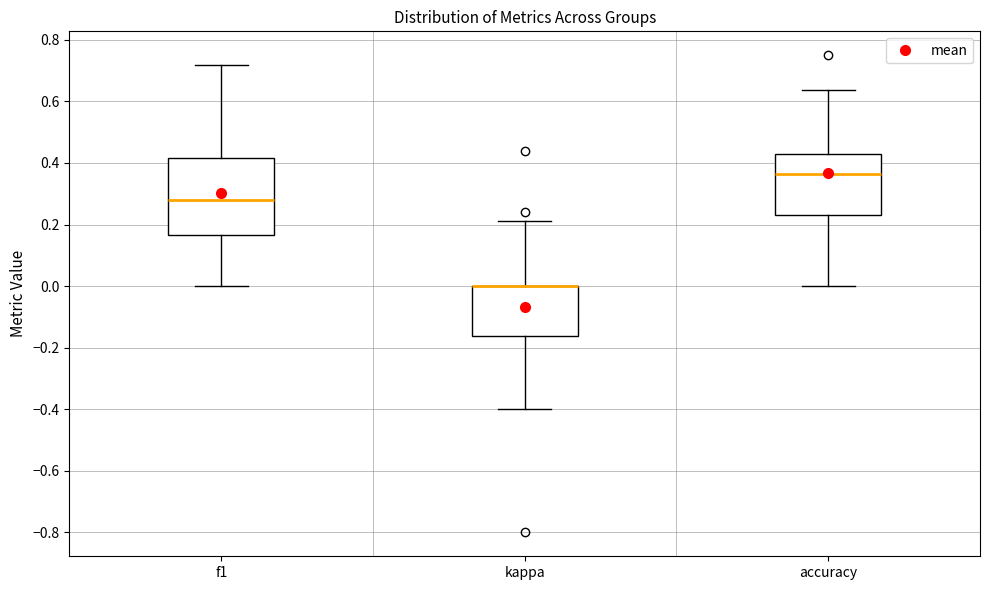

Reading left to right, transcribe this box plot: for each box, give where its median line is, the range the box spans, and where its two whiskers end, as read against the y-axis. The values are not printed on the chart, so give them approximately, as read against the axis.

f1: median 0.28, box 0.16 to 0.42, whiskers 0.00 to 0.72
kappa: median 0.00 (drawn on the box's upper edge), box -0.16 to 0.00, whiskers -0.40 to 0.22
accuracy: median 0.36, box 0.24 to 0.42, whiskers 0.00 to 0.64